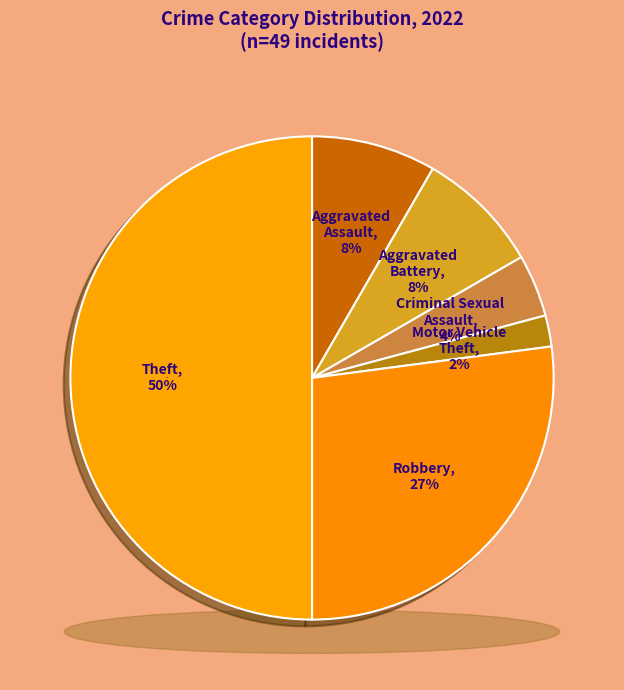

What percentage is NOT represented by Robbery?

72.9%